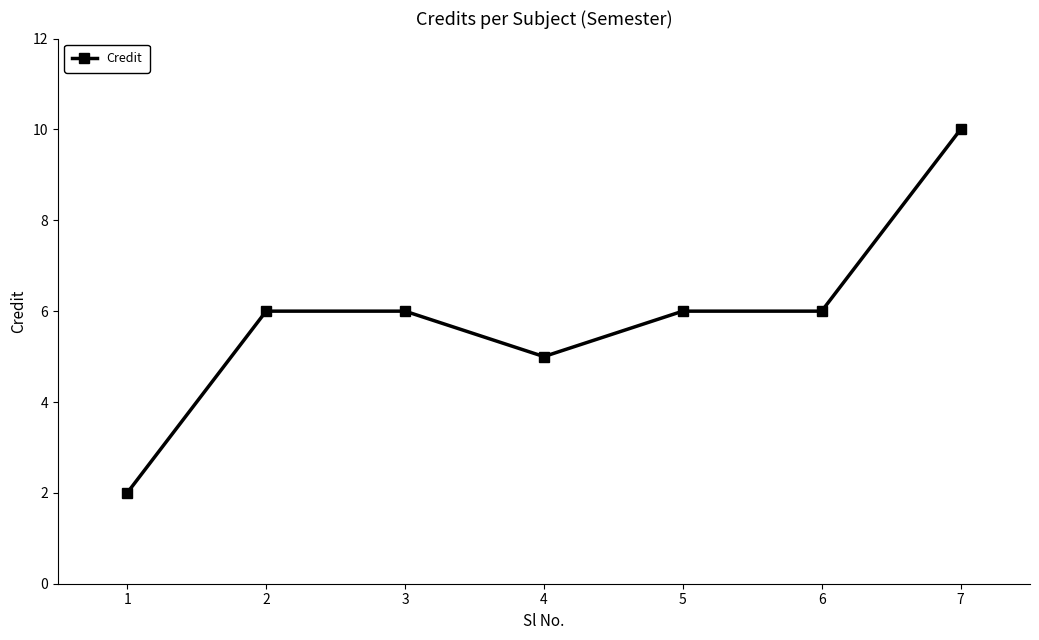

How many categories are shown in the chart?

7